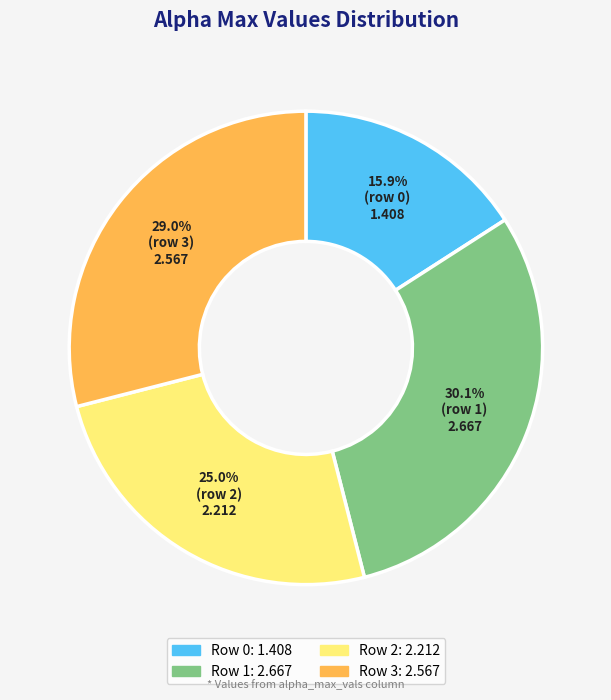

Does any single category account for the majority?

No